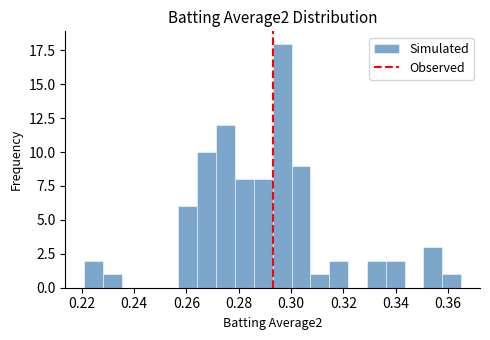

Read against the x-axis, roughly where is the centre of the tallest bar?

0.296